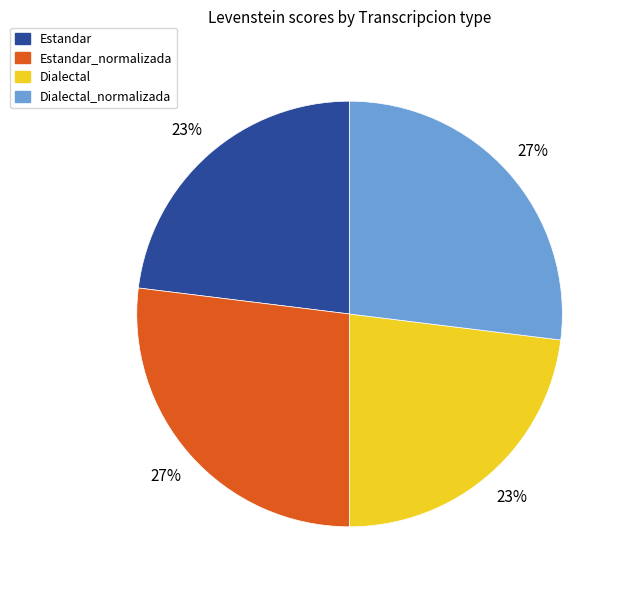

To the nearest percent, what is the average slice percentage?

25%